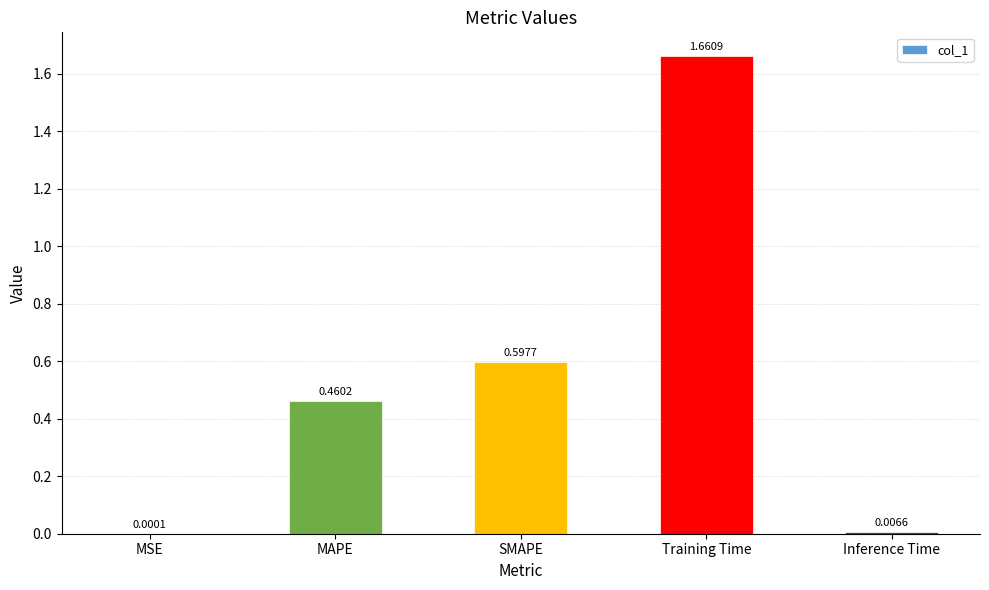

Are the bars horizontal?

No